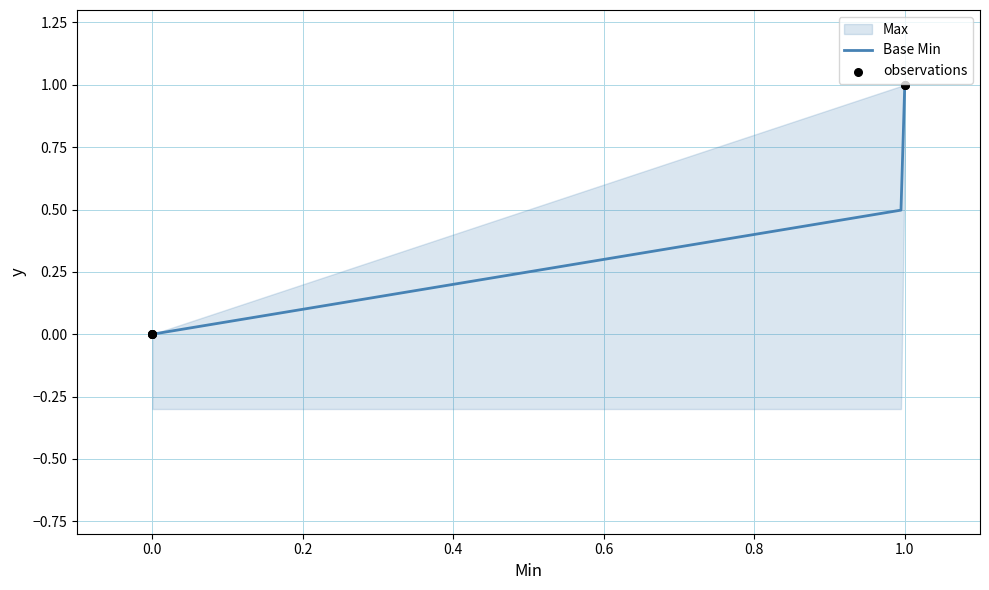

At which category is the sum across all series the highest?

1